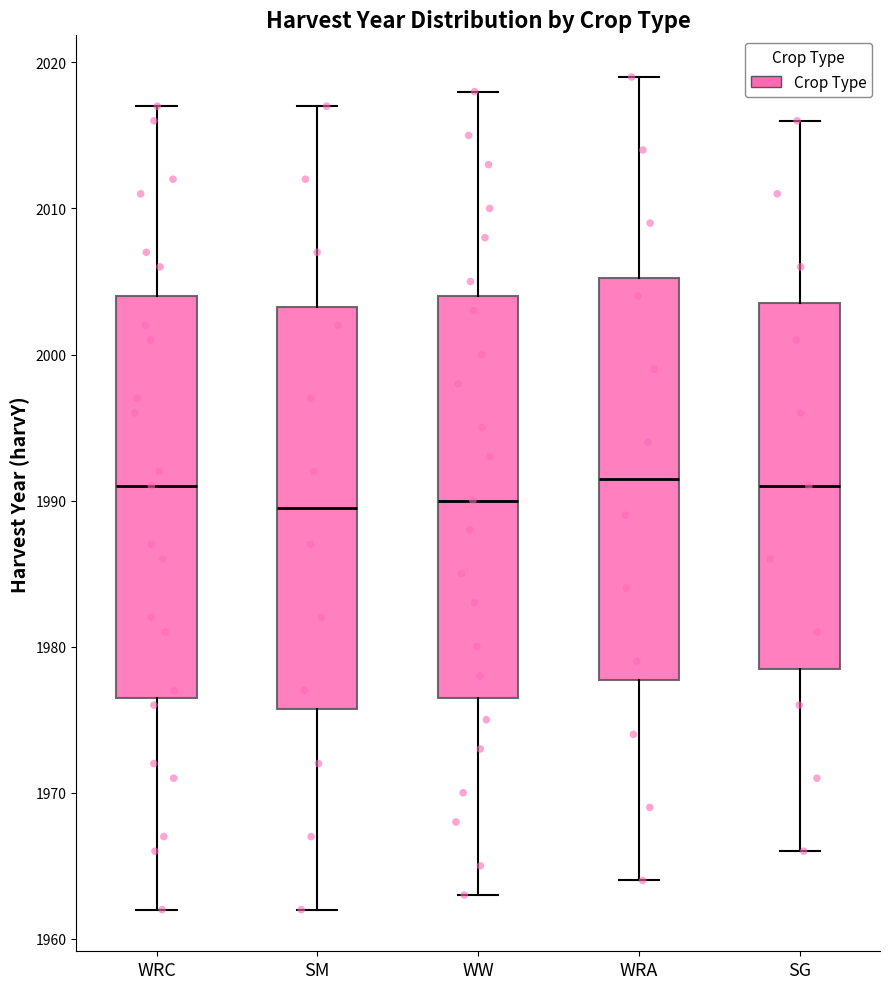

Where does the upper whisker of the box for WRC end on the y-axis? The values are not printed on the chart, so give them approximately, as read against the axis.

2017